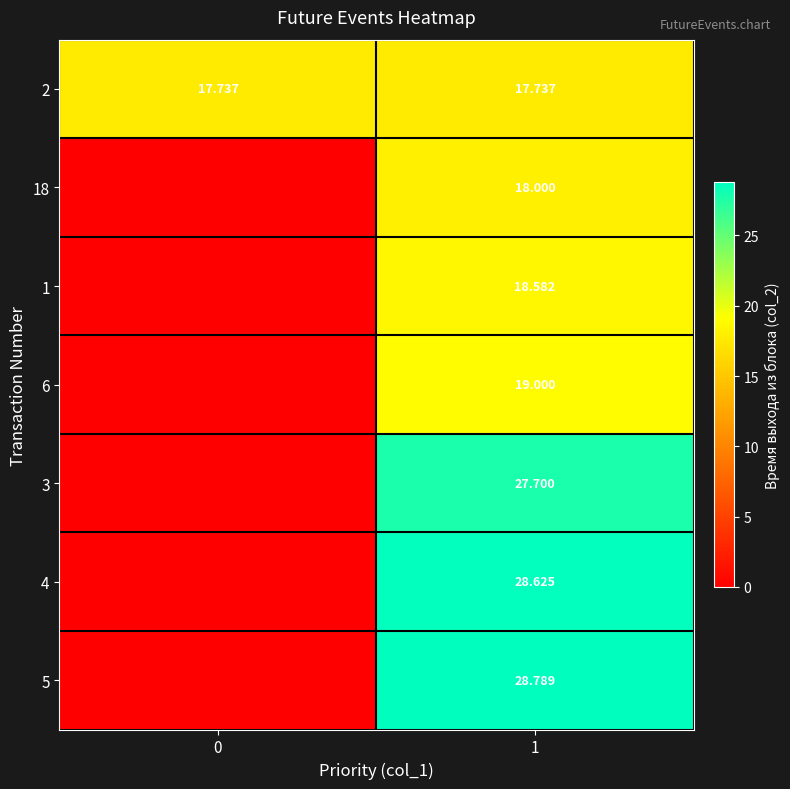

True or false: 1 has a value of 0.0 at 0.

True